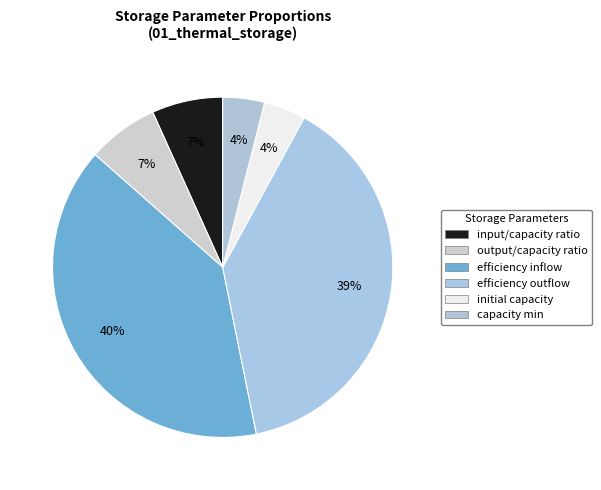

Does output/capacity ratio represent more than half of the total?

No